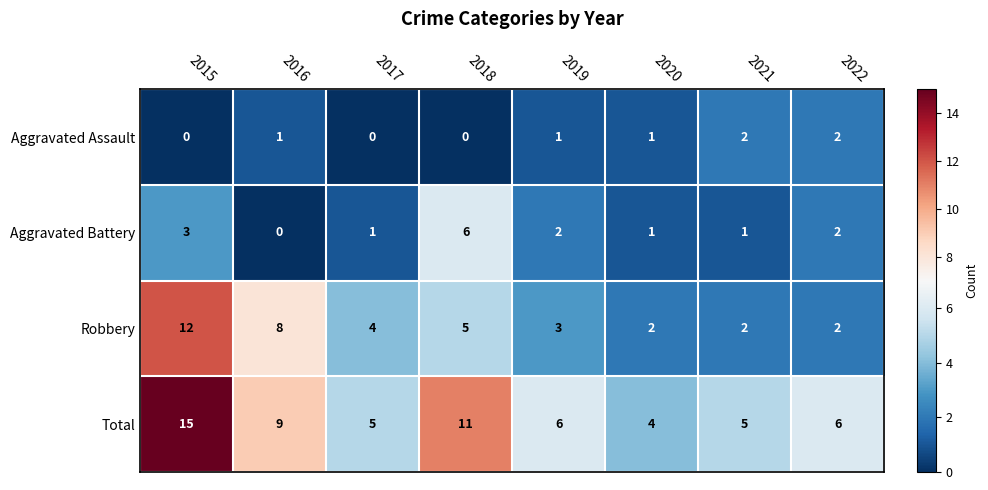

What is the greatest value displayed?

15